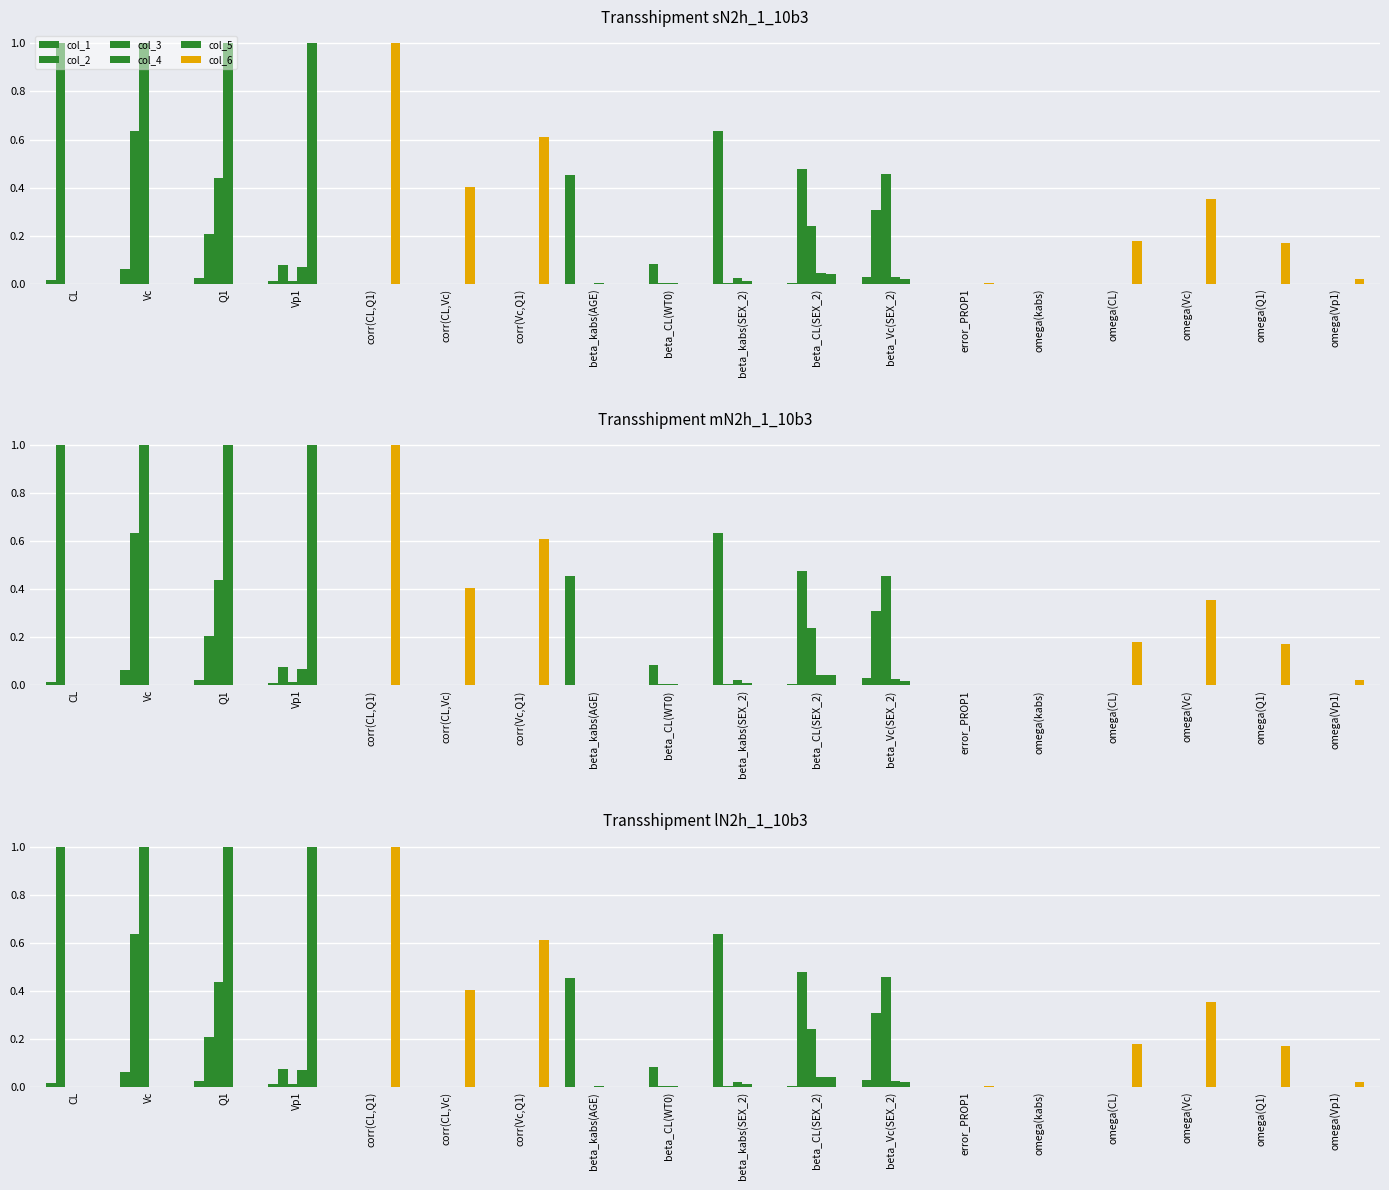

At which label is col_5 closest to 0?

CL